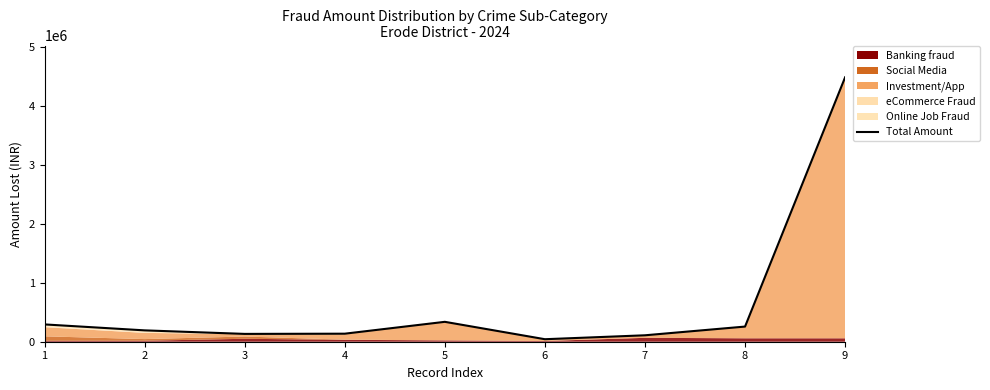

Which category has the lowest value across all series?

6